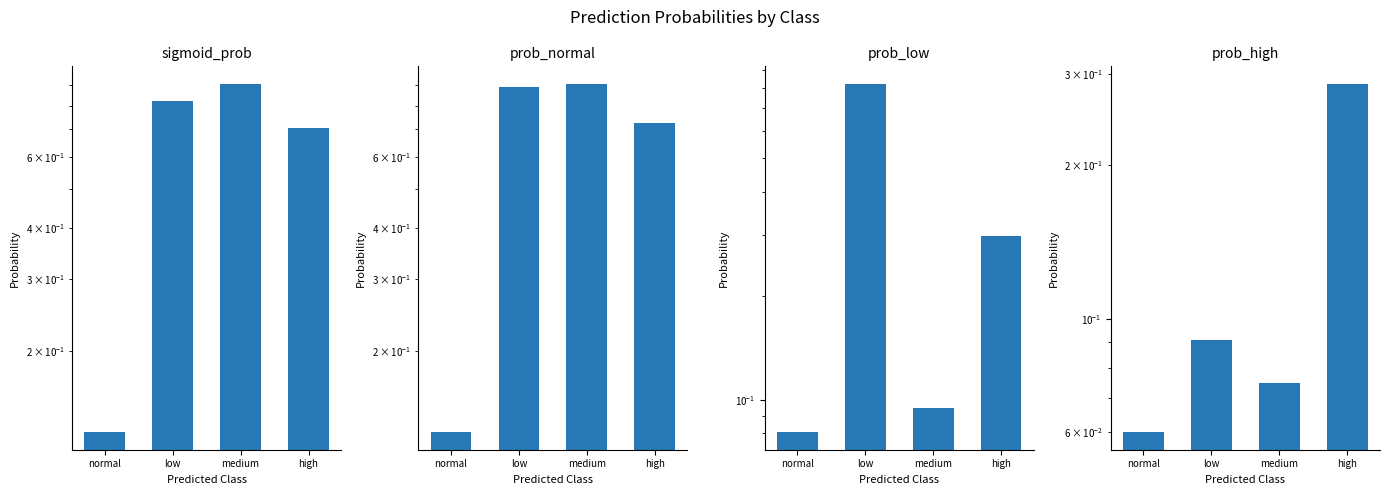

Is it true that prob_low equals 0.8 at low?

True